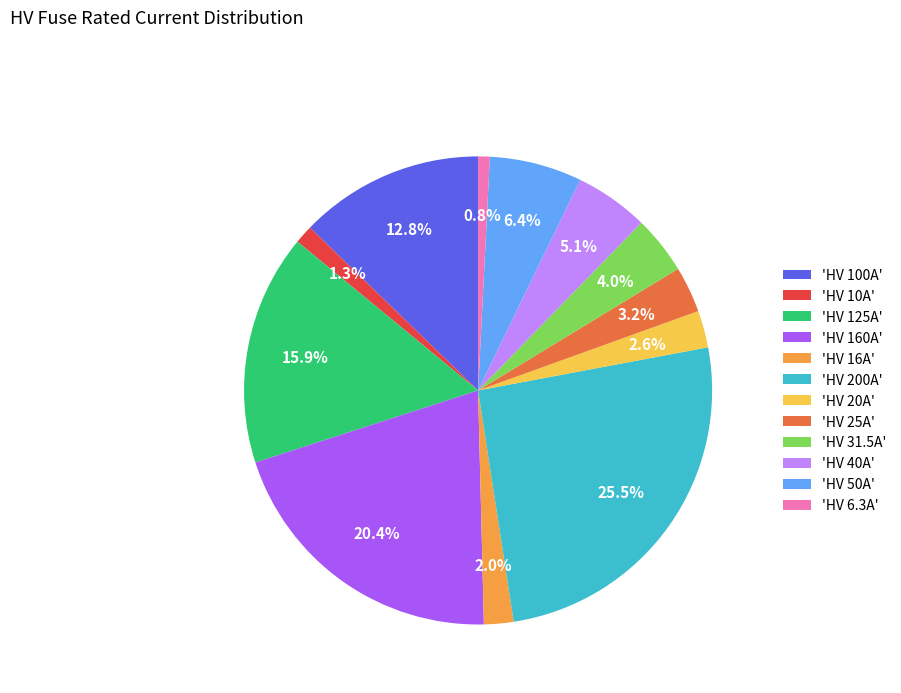

Between 'HV 160A' and 'HV 50A', which is larger?

'HV 160A'